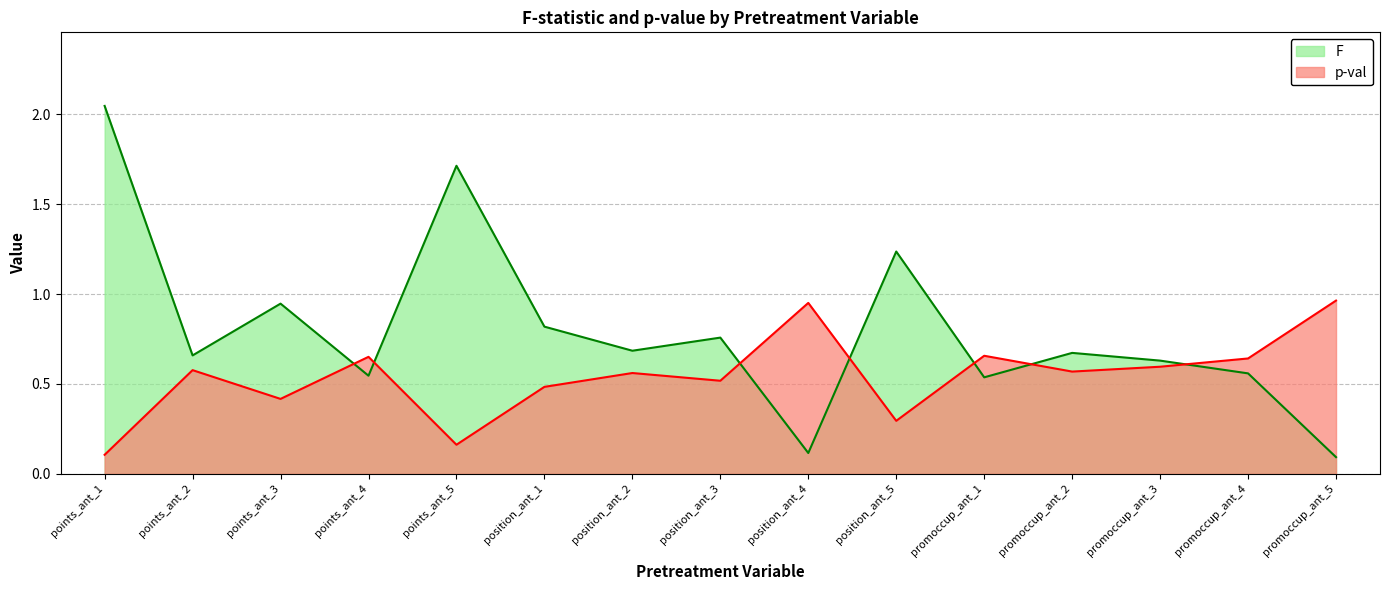

How many lines are shown in the chart?

2